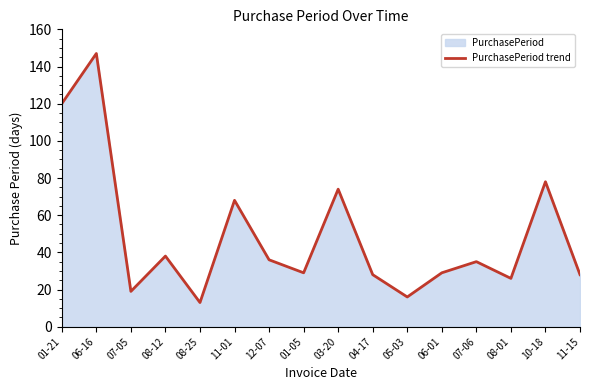

Reading left to right, what are all the values shown in this chart?

120	147	19	38	13	68	36	29	74	28	16	29	35	26	78	28